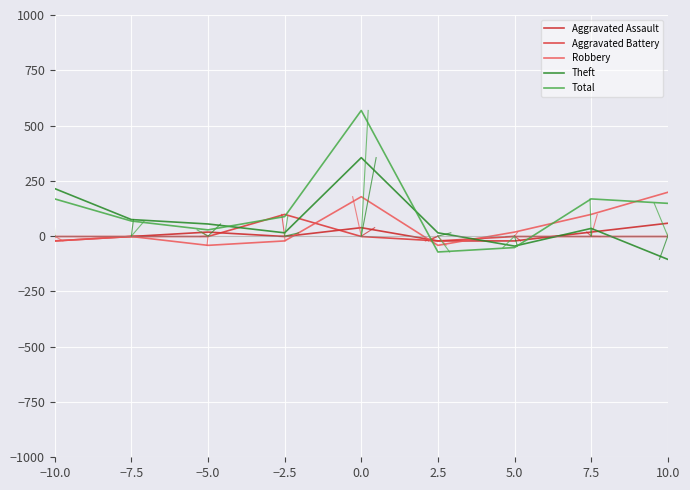

In Theft, how many points are higher than both neighbors (excluding endpoints)?

2